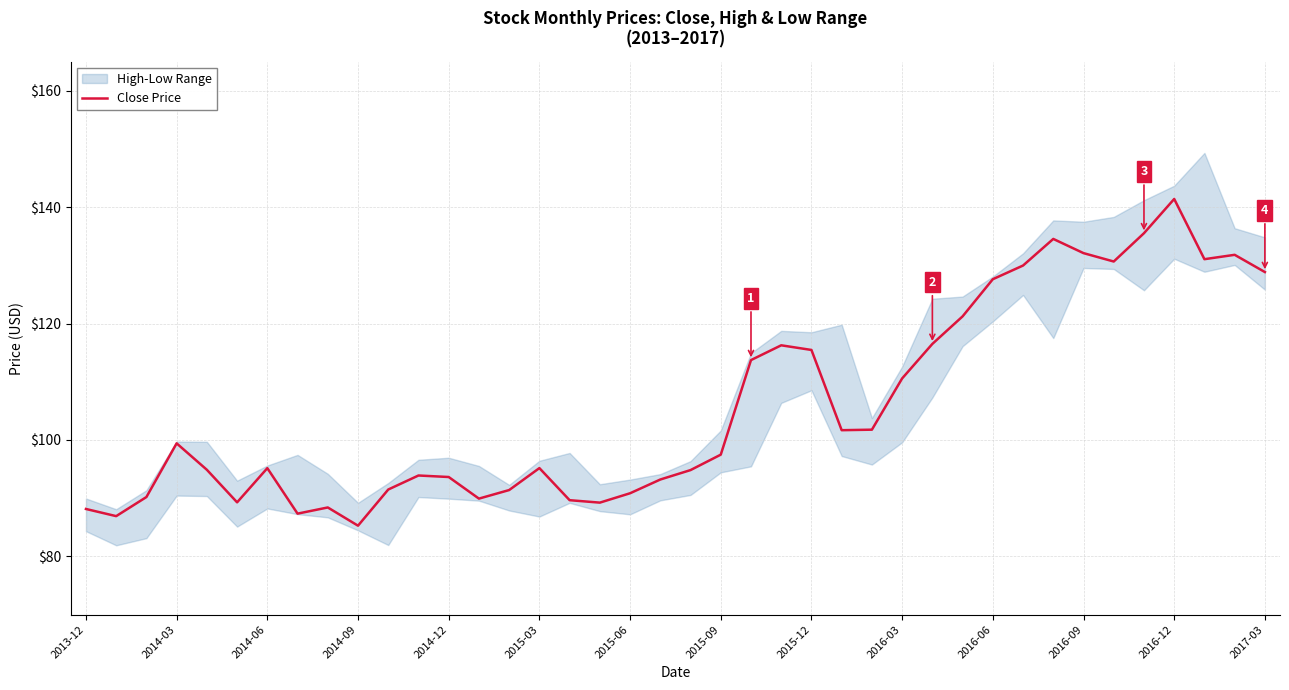

The value of Close Price at 2016-03 is 77.3. True or false?

False